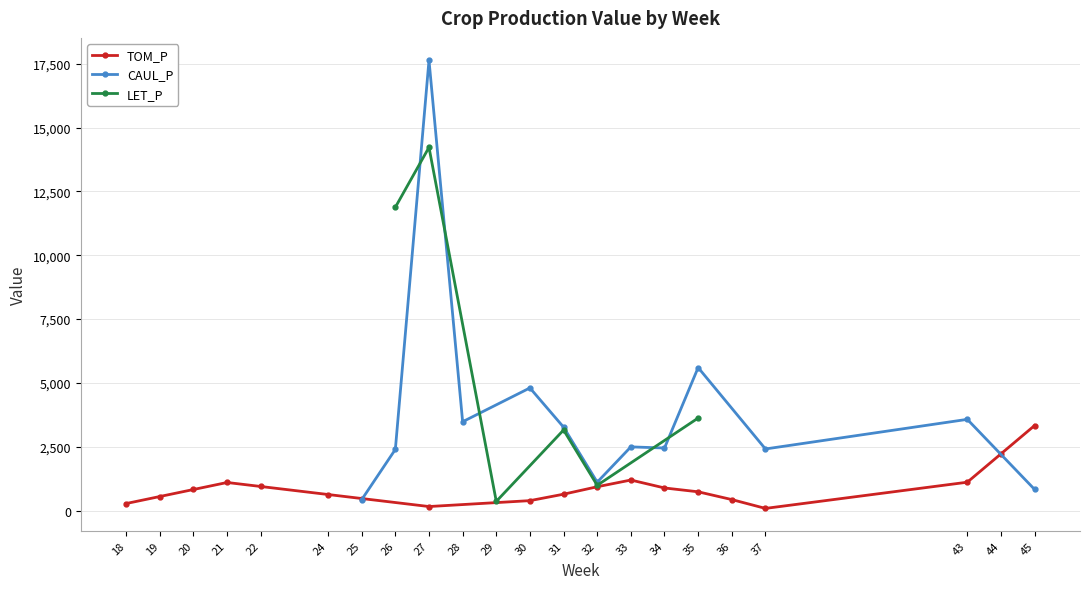

What is the value of the TOM_P point at the 17th from the left?

1110.2